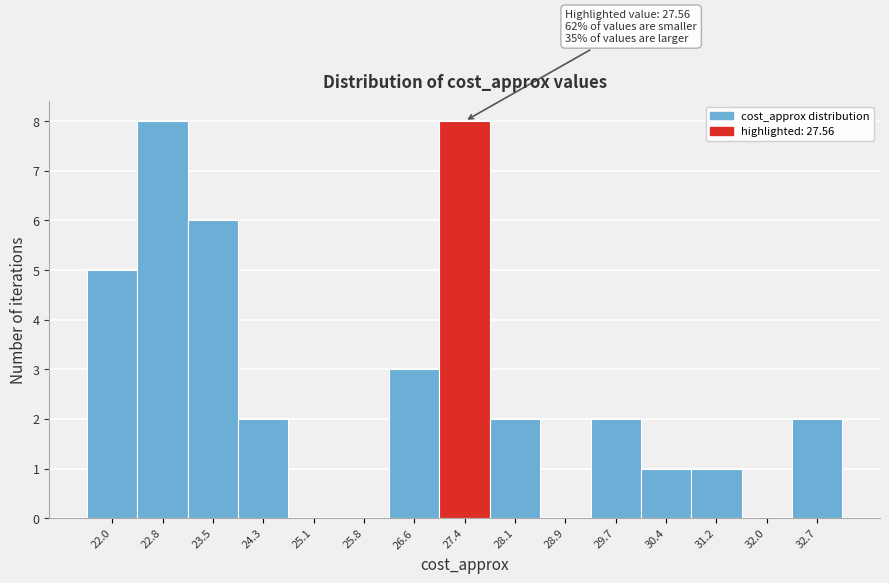

Reading right to left, what are all the values shown in this chart?

32.7=2	32.0=0	31.2=1	30.4=1	29.7=2	28.9=0	28.1=2	27.4=8	26.6=3	25.8=0	25.1=0	24.3=2	23.5=6	22.8=8	22.0=5